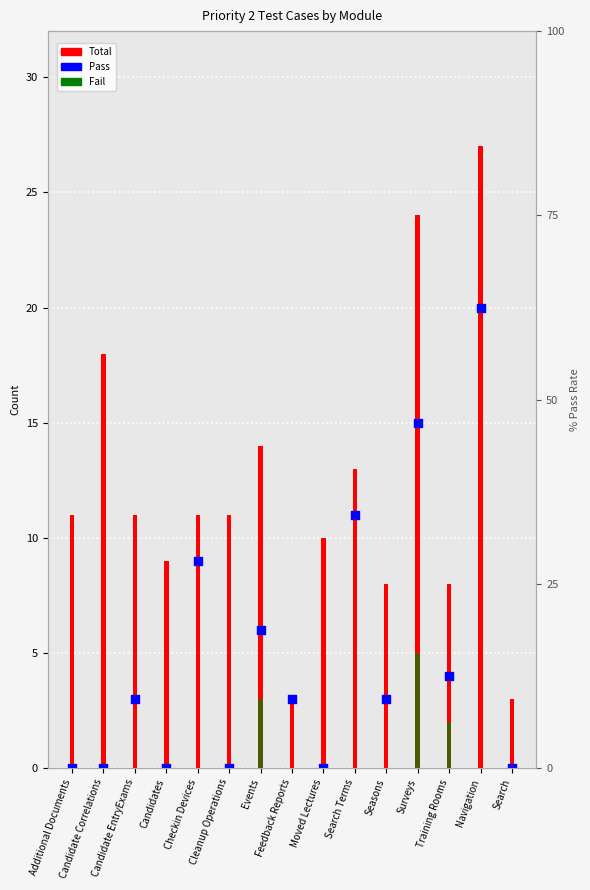

What is the total value across all series at Training Rooms?

14